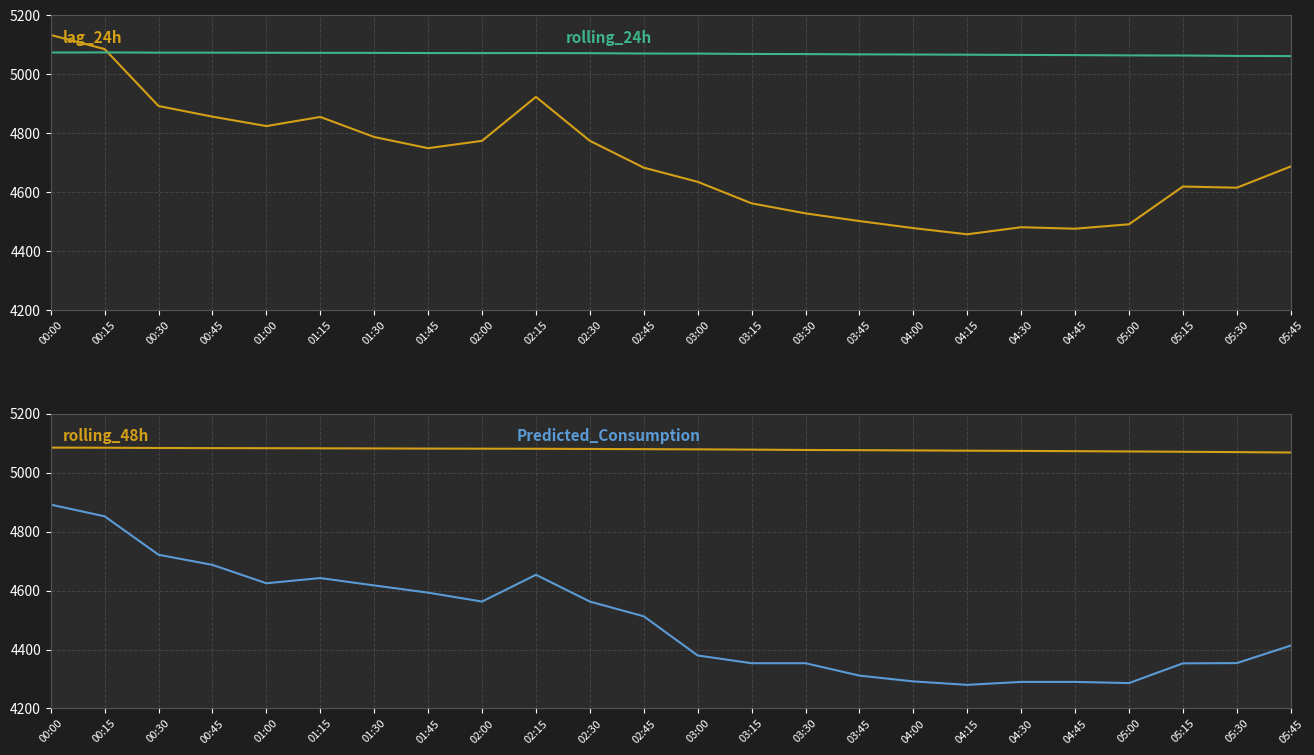

Rank the series by their maximum value, from highest to lowest.

lag_24h, rolling_48h, rolling_24h, Predicted_Consumption